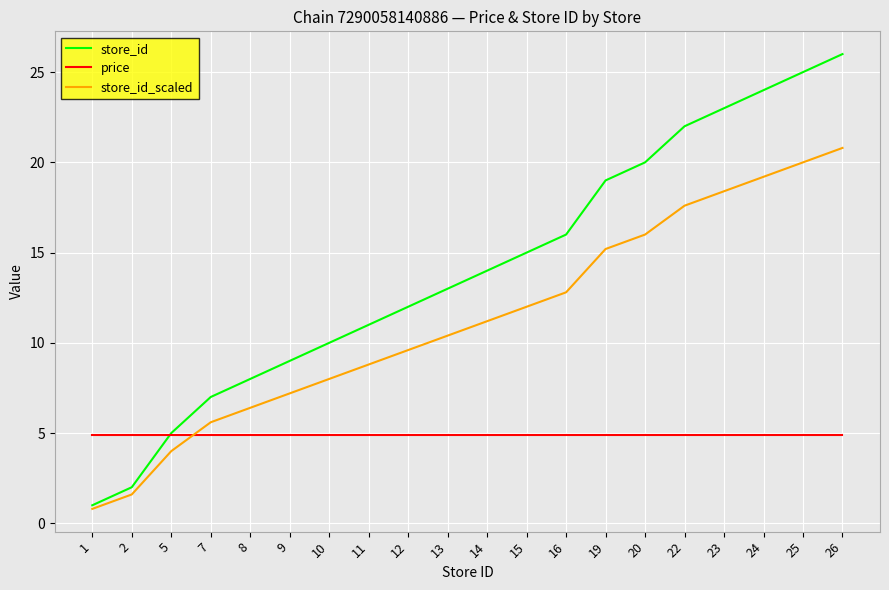

True or false: store_id has more than 0 interior local peaks.

False